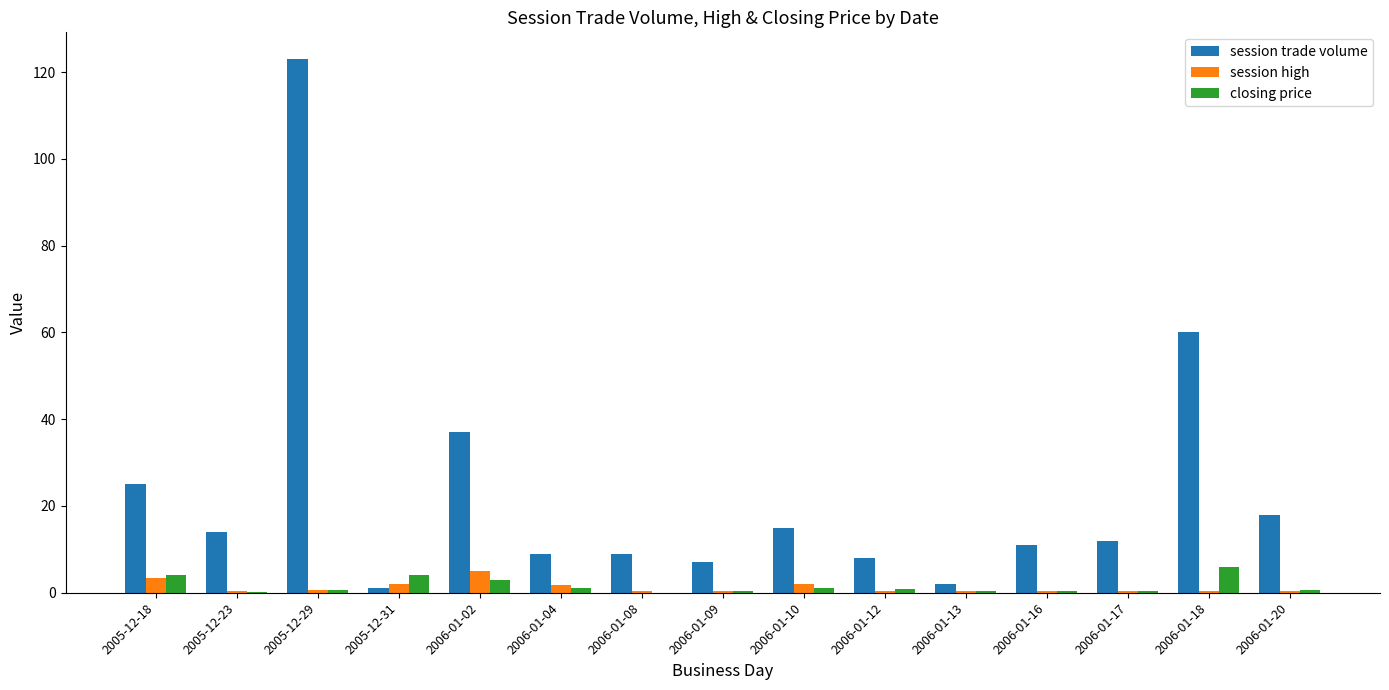

The value of session trade volume at 2006-01-20 is 28.5. True or false?

False